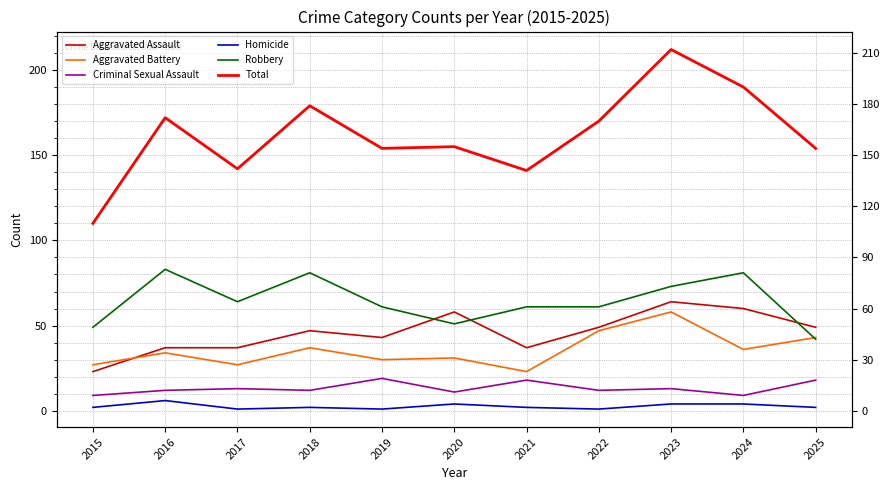

What is the difference between the highest and lowest values at 2024?

186